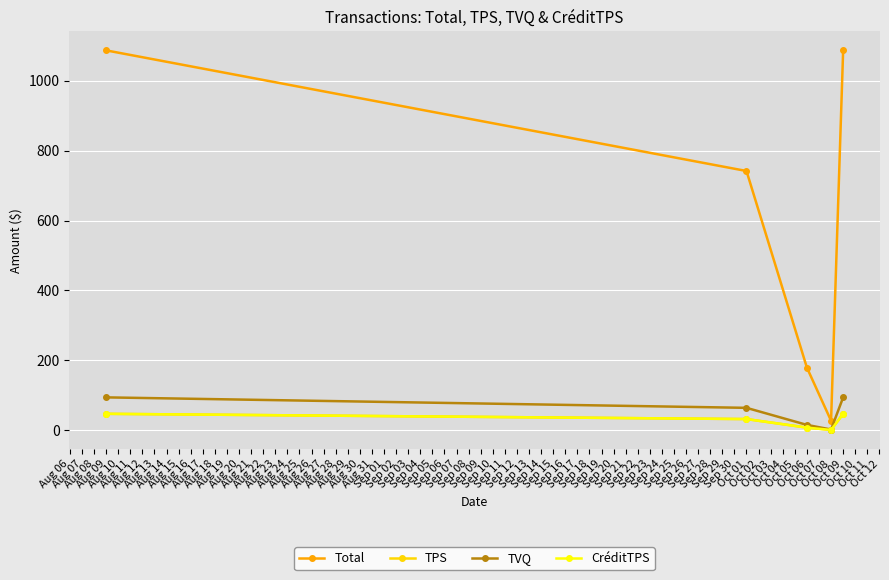

Count the number of categories in the chart.

5